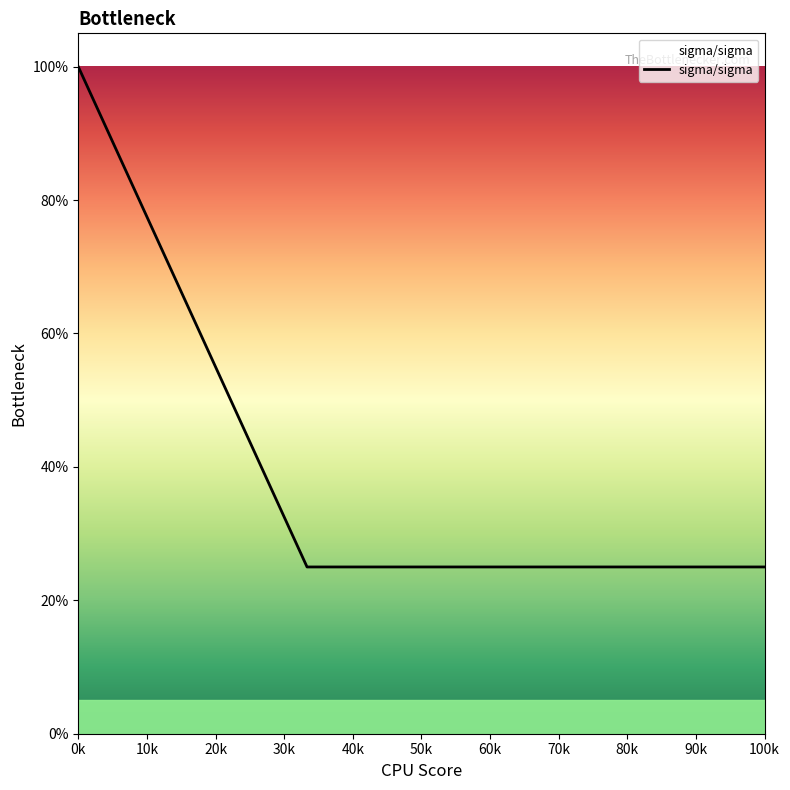

Rank the categories by value from highest to lowest.

0k, 10k, 20k, 30k